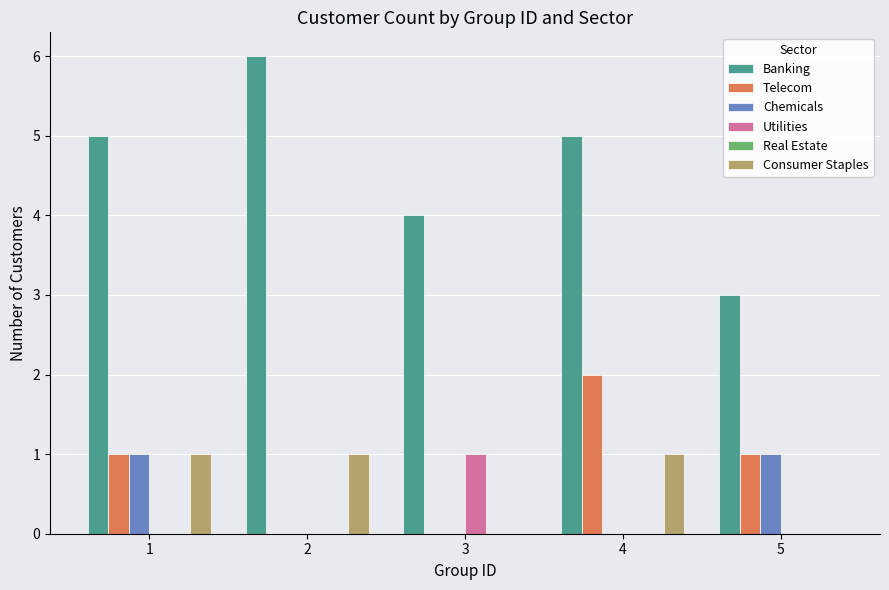

What is the sum of the Banking values at 5 and 1?

8